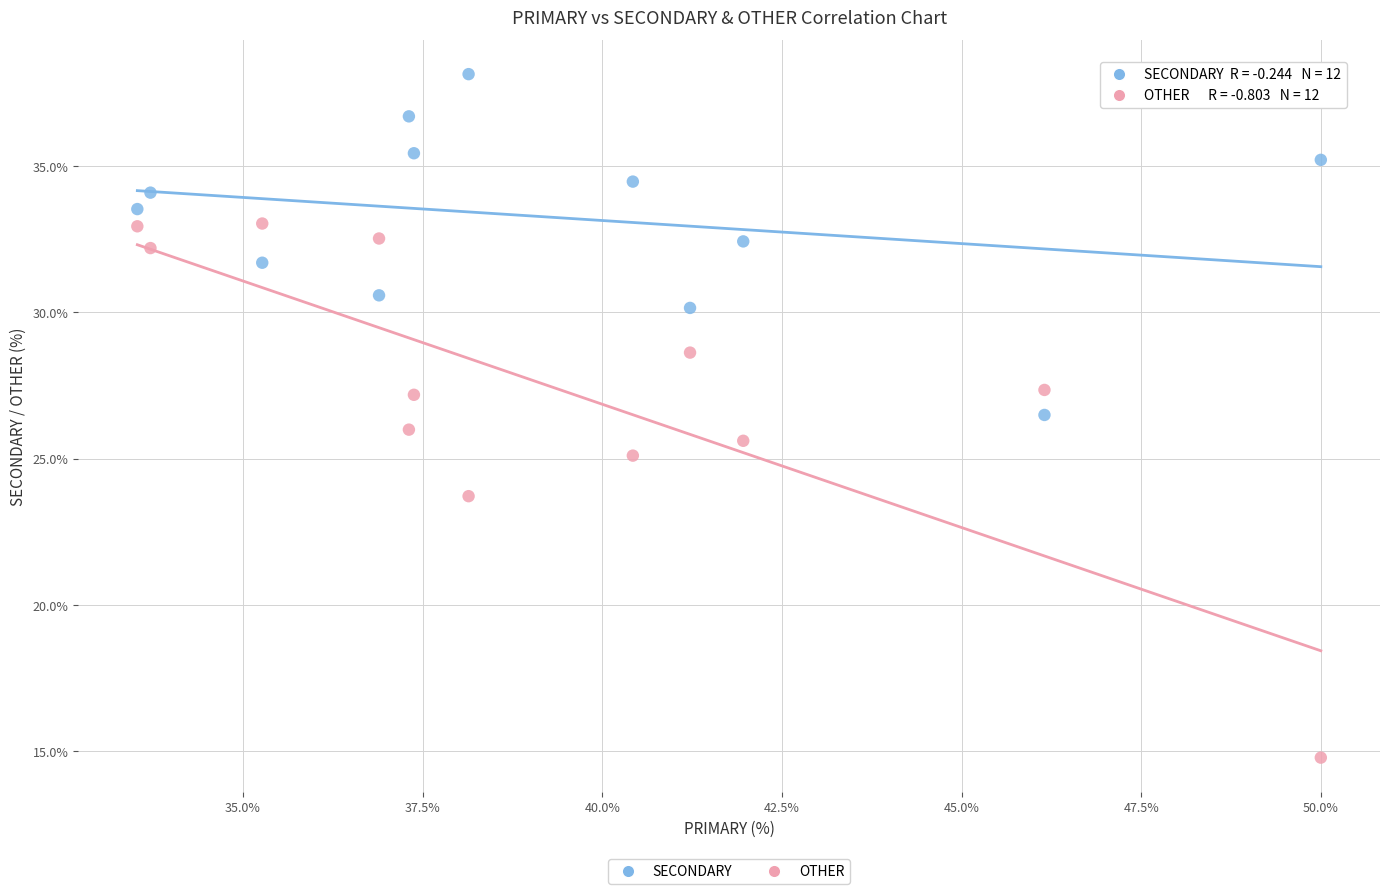

What are all the series names shown in the legend?

SECONDARY, OTHER